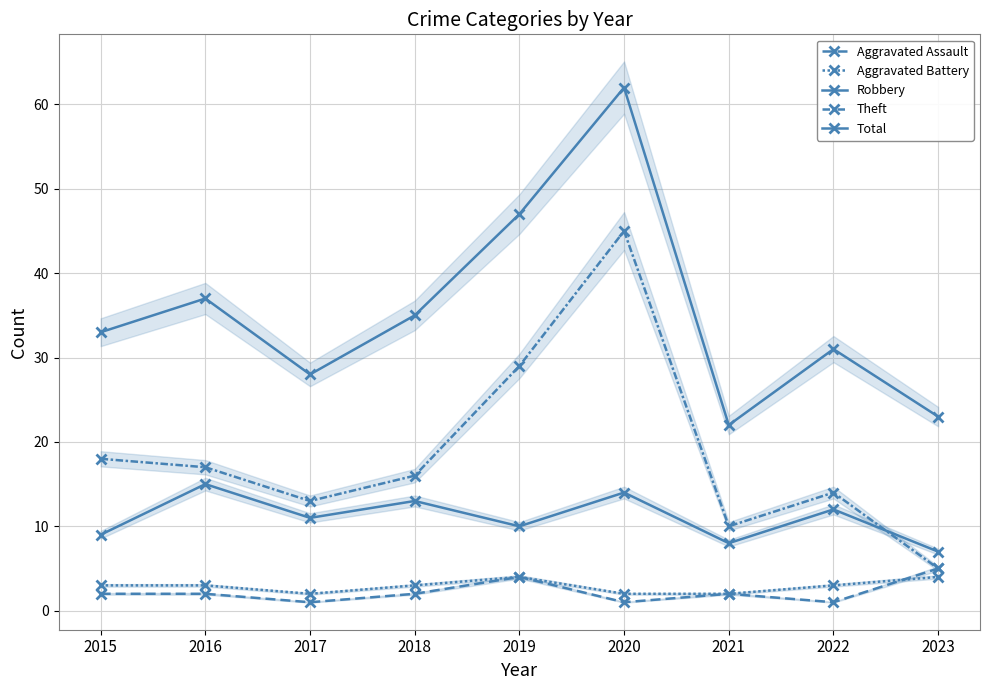

Which has a higher value, 2019 or 2021?

2019